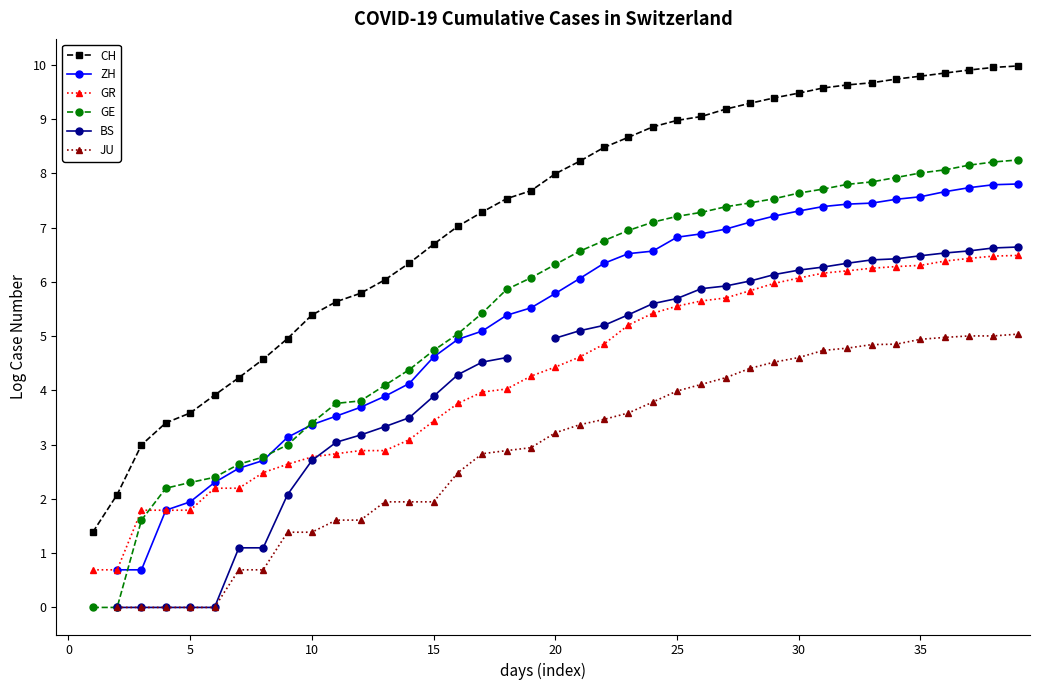

True or false: BS and ZH cross at least once.

False